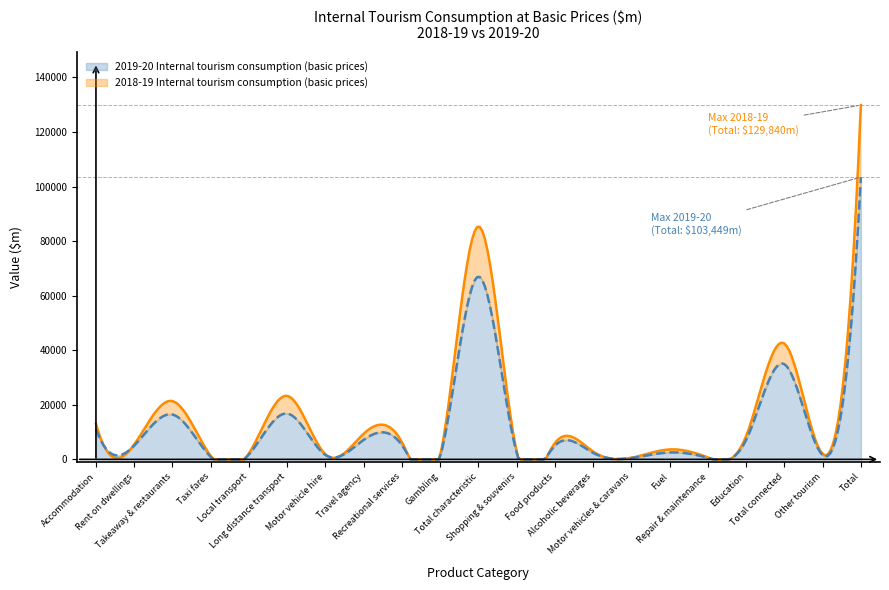

At which label does 2018-19 Internal tourism consumption (basic prices) reach its minimum?

Motor vehicles & caravans